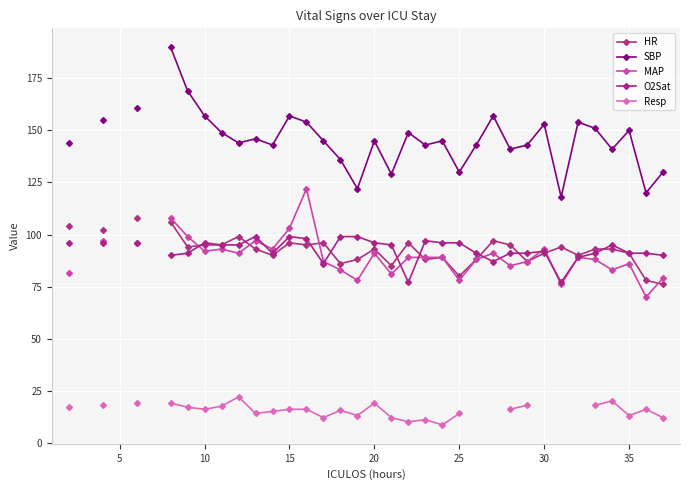

Is it true that HR equals 96.0 at 20?

True